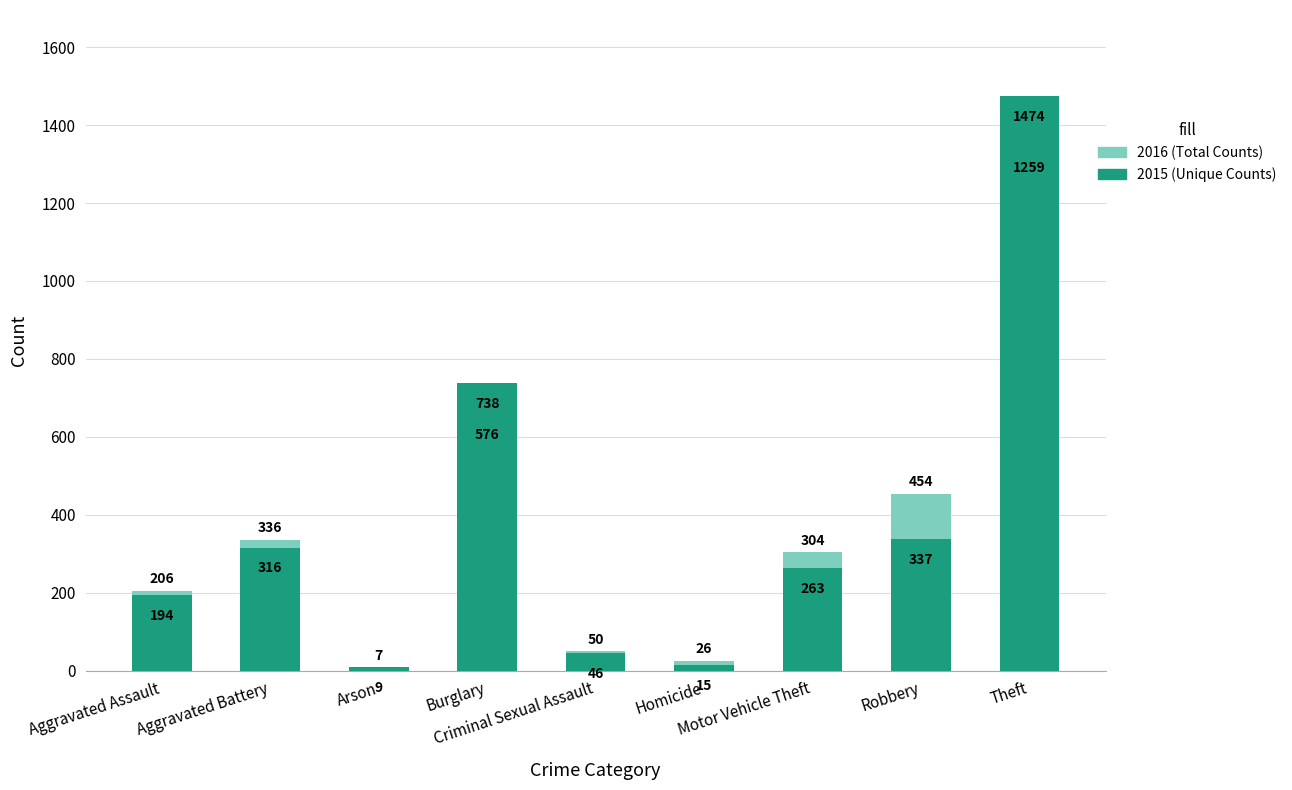

What value does the 2016 (Total Counts) series have at Burglary, to the nearest 50?

600